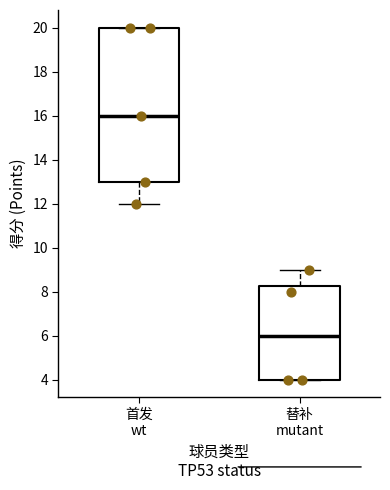

Reading left to right, read every box against the y-axis: the position of its median line, the range the box covers, and the ends of its whiskers. The values are not printed on the chart, so give them approximately, as read against the axis.

首发 wt: median 16.0, box 13.0 to 20.0, whiskers 12.0 to 20.0
替补 mutant: median 6.0, box 4.0 to 8.2, whiskers 4.0 to 9.0